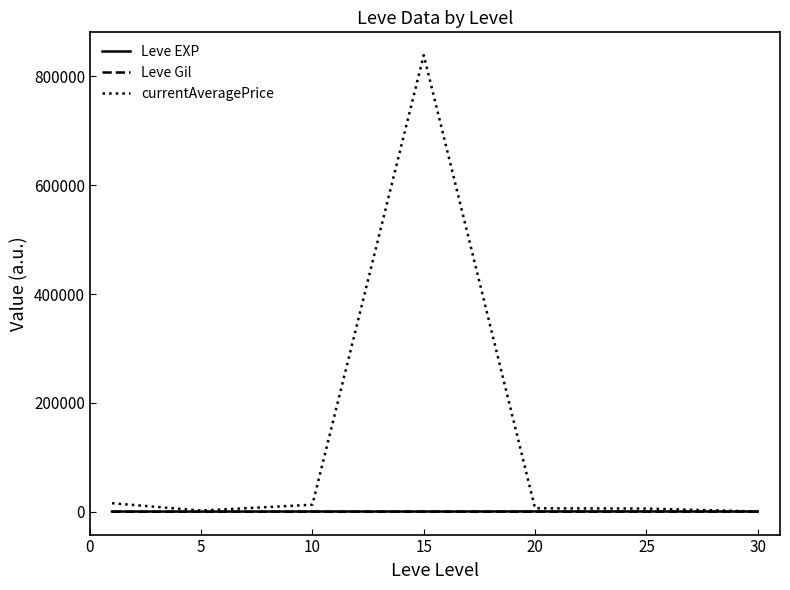

Which series has the largest total across all categories?

currentAveragePrice